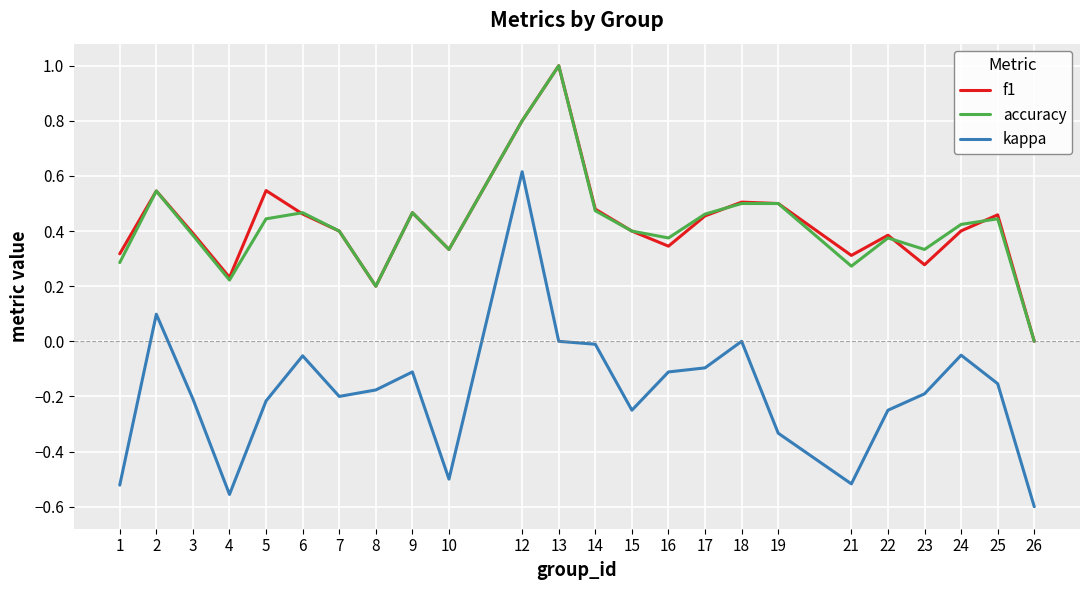

True or false: f1 and kappa cross at least once.

False